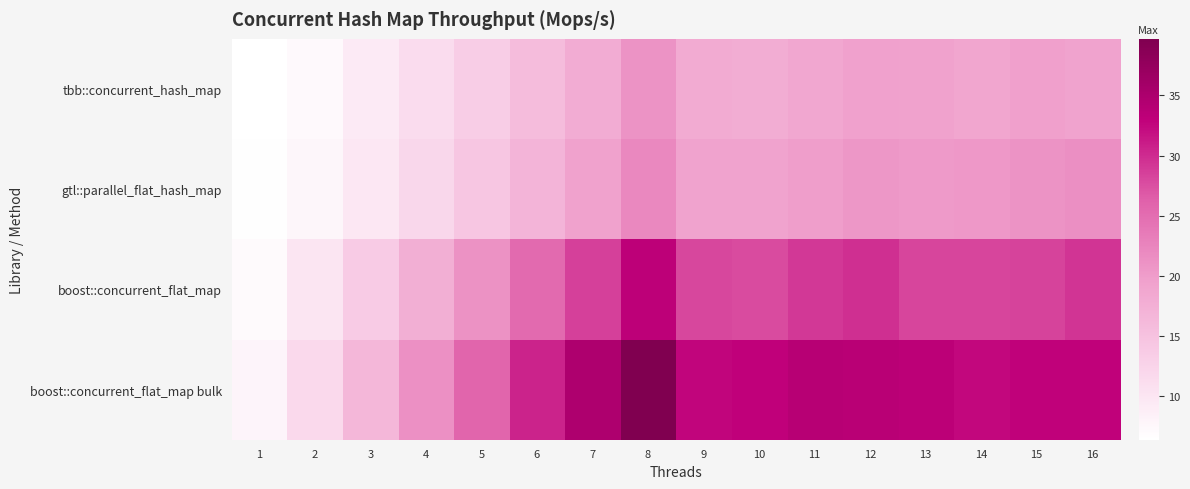

What is the spread (max minus min) of values at 14?

13.8